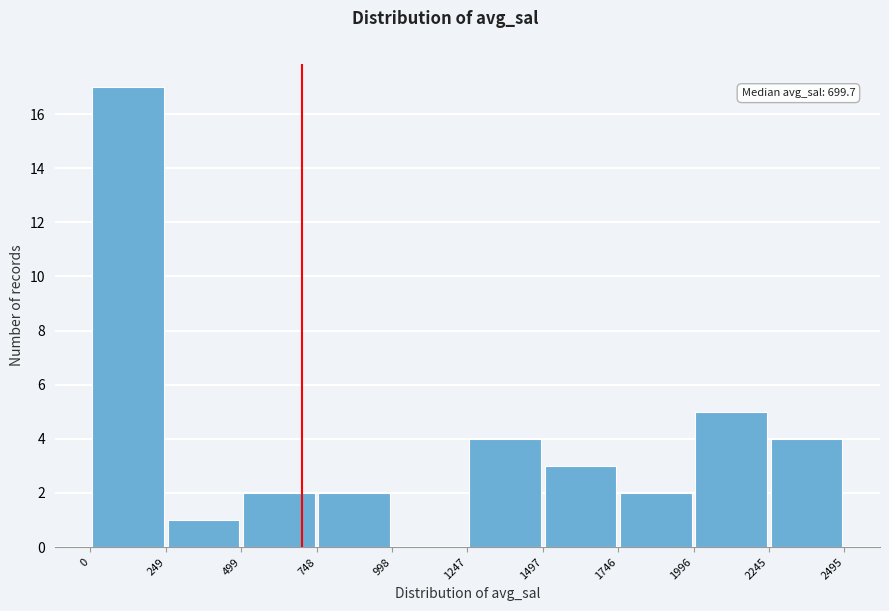

Over which range of the x-axis is the bar tallest?

0 to 249